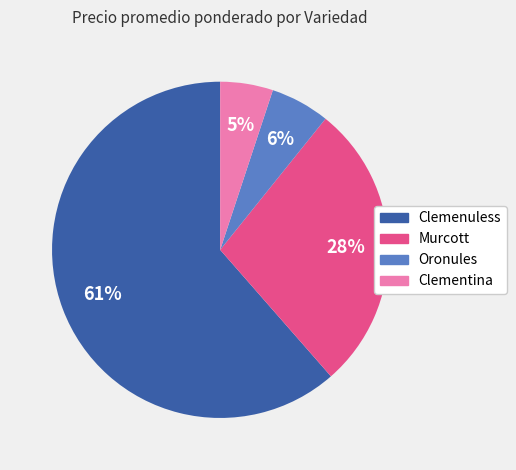

Is the sum of Oronules and Clementina greater than half?

No